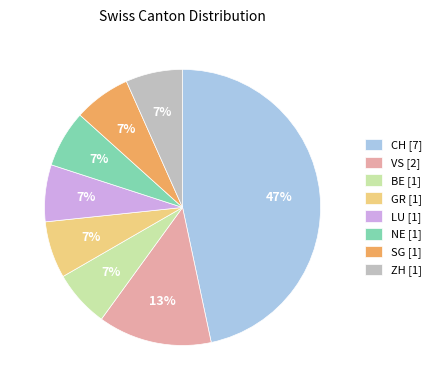

Is there a majority slice in this chart?

No